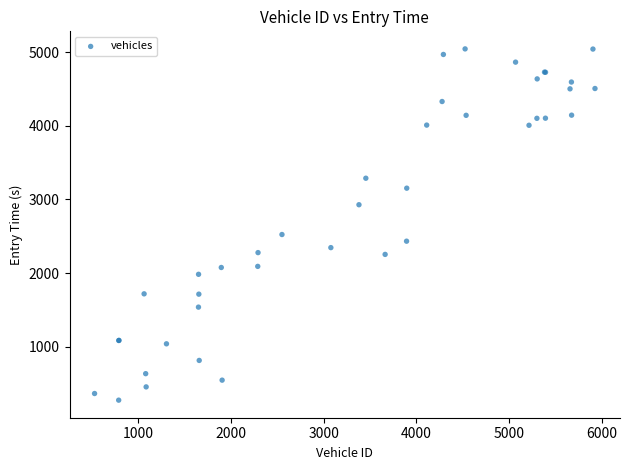

What Y value in the scatter plot is closest to 2659?

2524.1